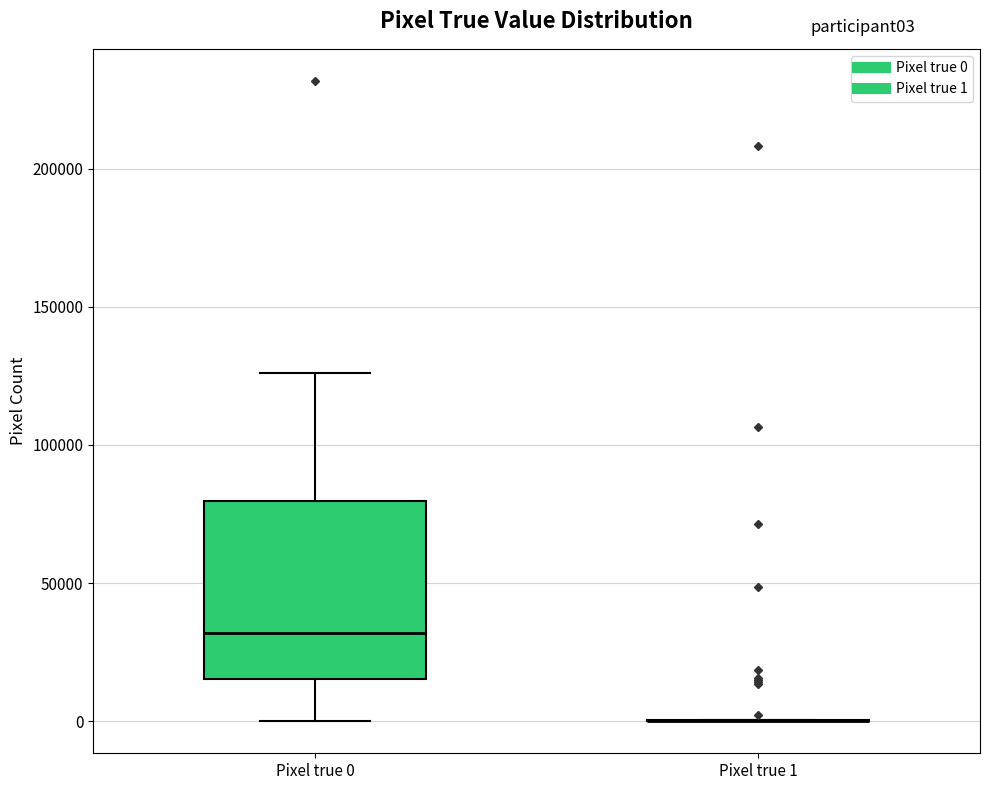

Reading left to right, transcribe this box plot: for each box, give where its median line is, the range the box spans, and where its two whiskers end, as read against the y-axis. The values are not printed on the chart, so give them approximately, as read against the axis.

Pixel true 0: median 30000, box 15000 to 80000, whiskers 0 to 125000
Pixel true 1: box collapsed to a line at 0, whiskers 0 to 0